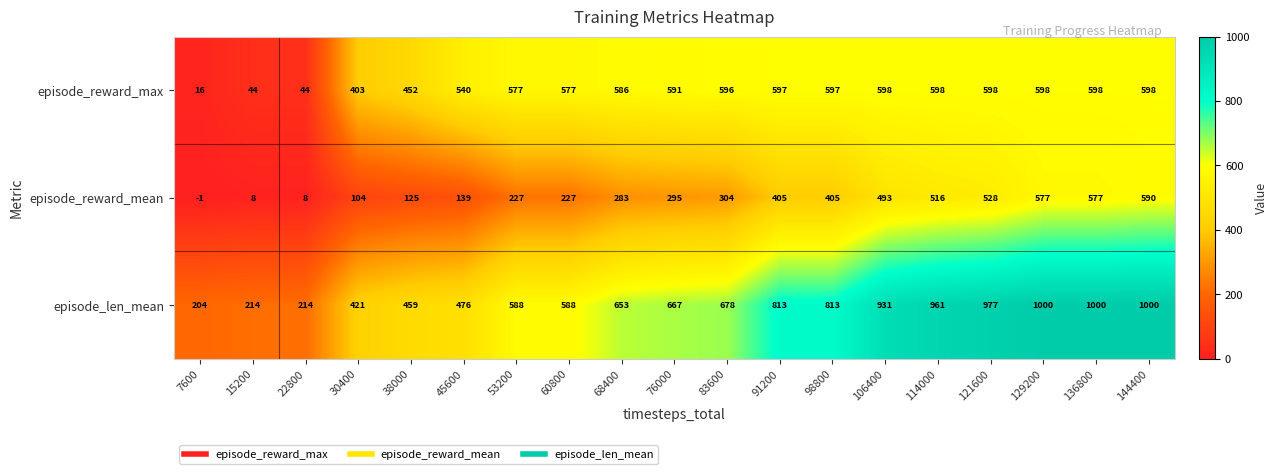

At how many categories does at least one series exceed 517?

14